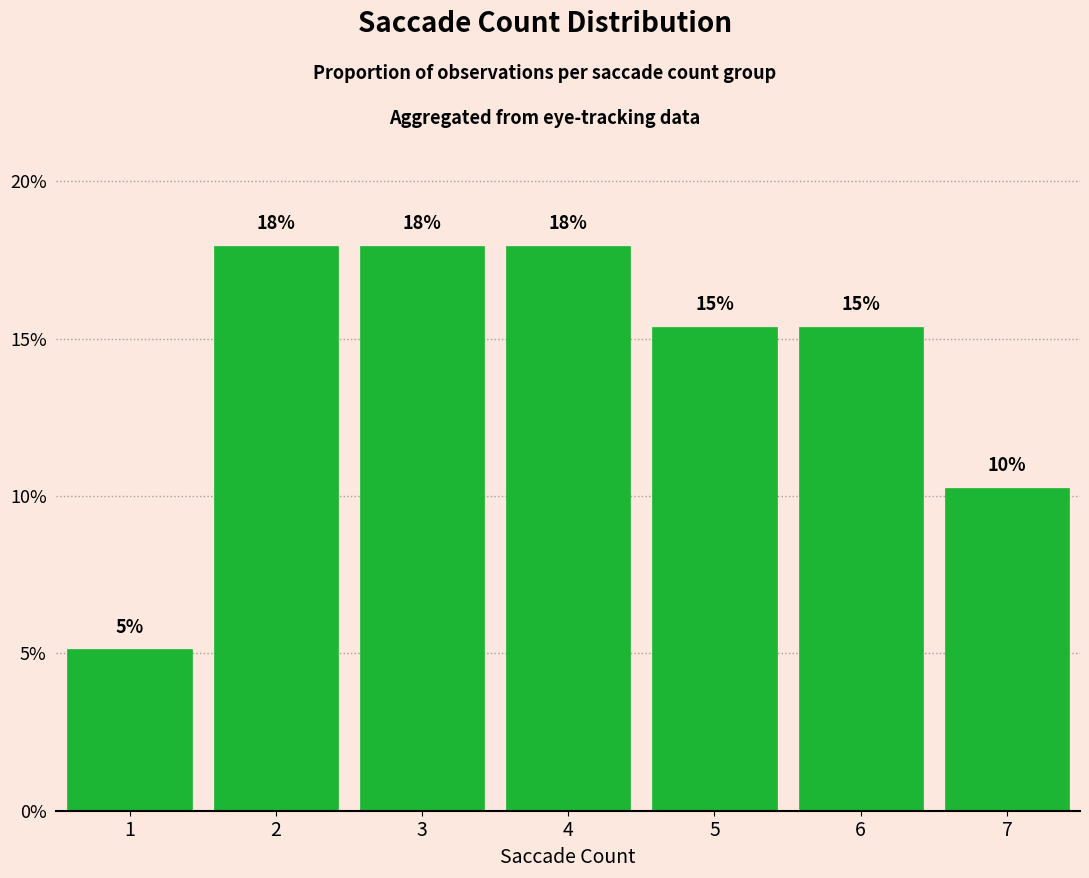

Does the chart contain any negative values?

No